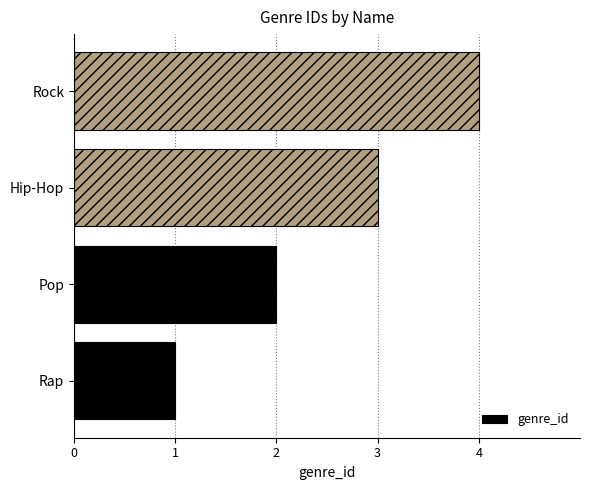

Between Rap and Rock, which is larger?

Rock